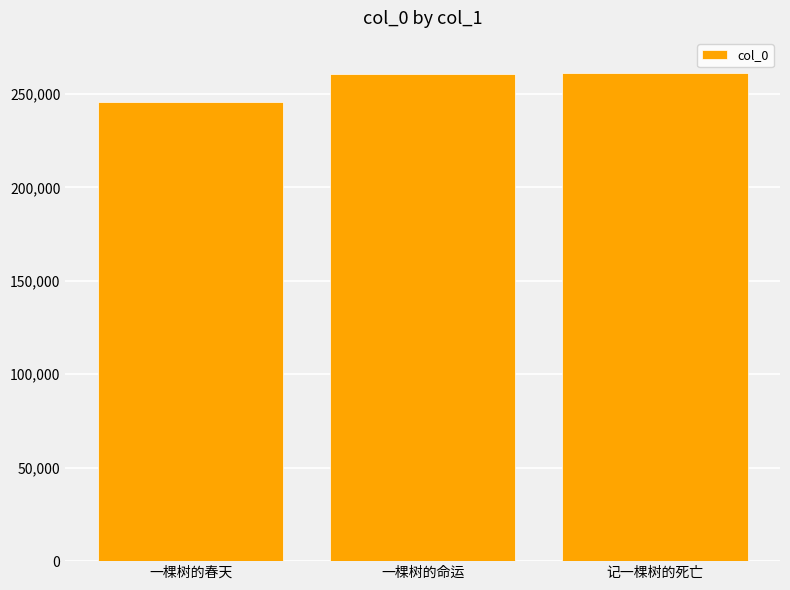

What is the change in value from 一棵树的春天 to 记一棵树的死亡?

+15394